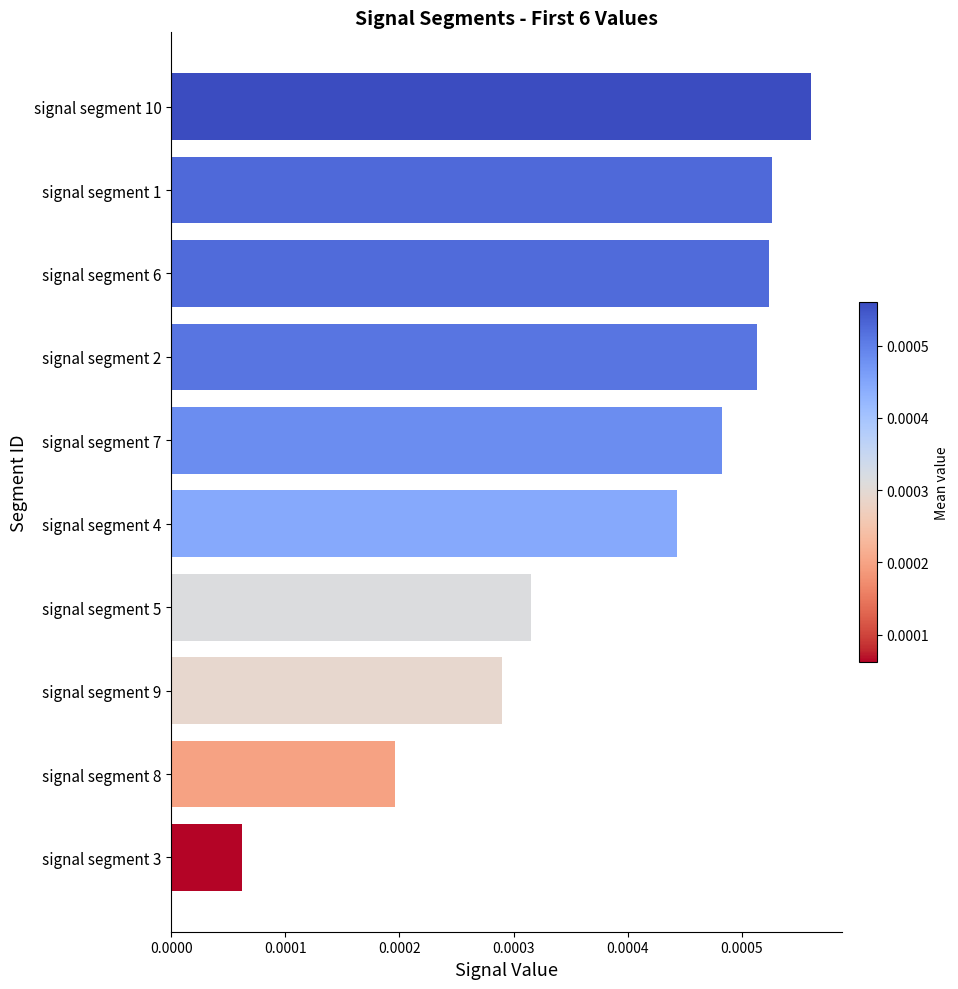

Which category has the lowest value across all series?

signal segment 3